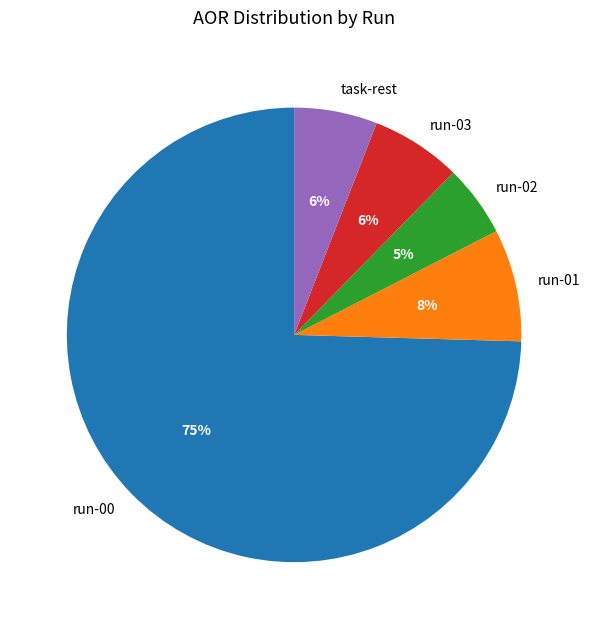

Combined, do run-02 and task-rest account for over 50%?

No